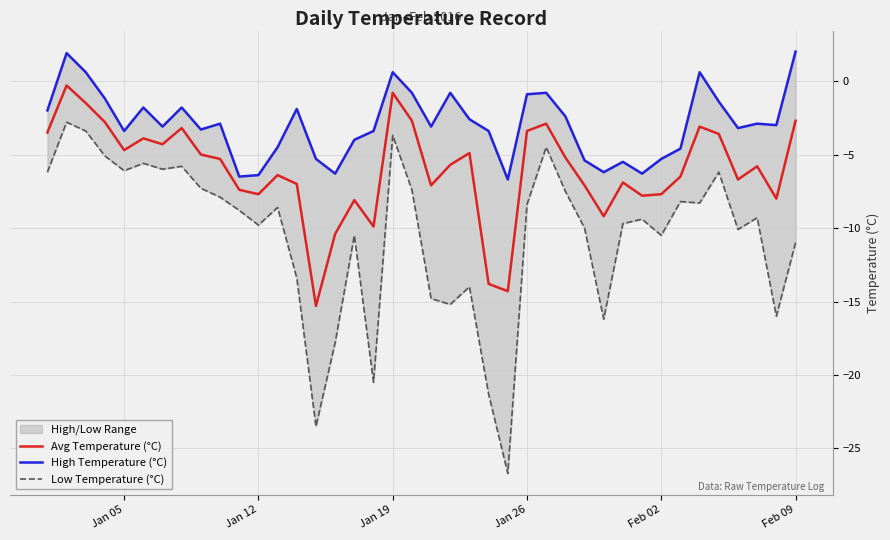

True or false: Avg Temperature (°C) and High Temperature (°C) cross at least once.

False